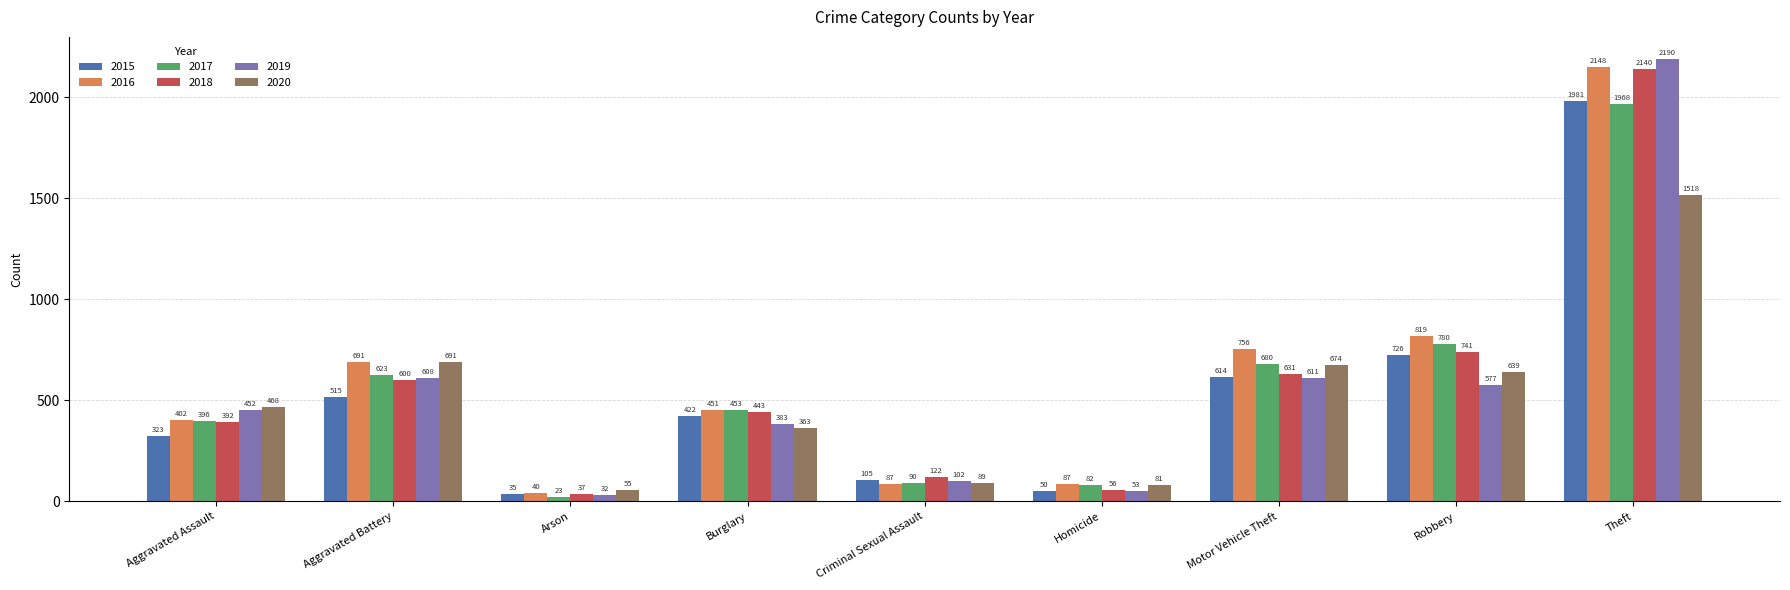

Are the bars grouped side by side (vs. stacked)?

Yes